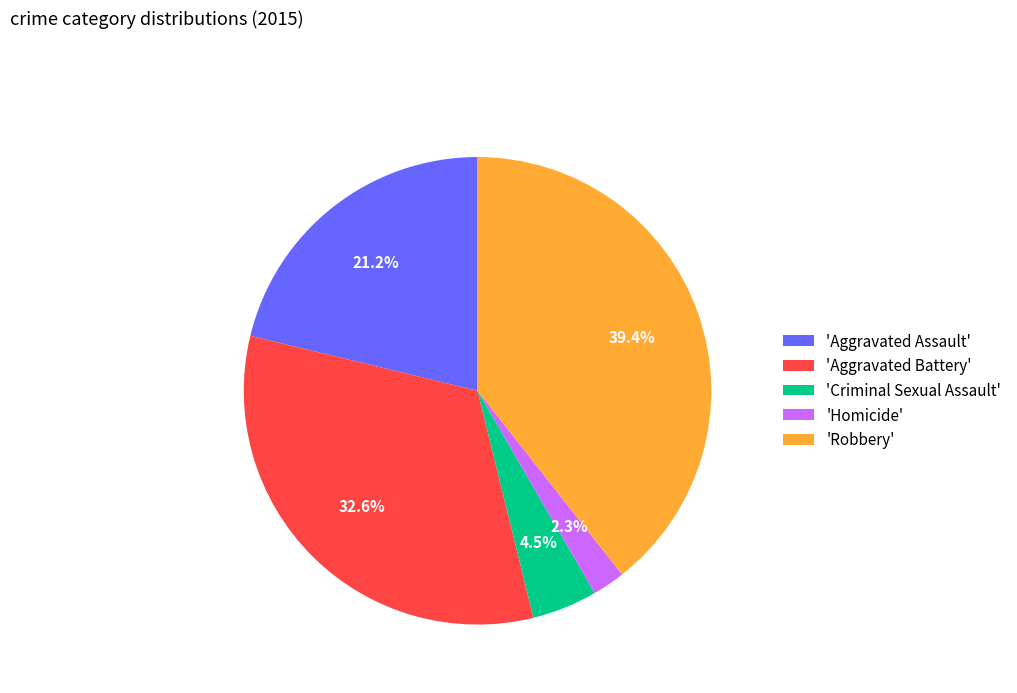

Does any single category account for the majority?

No